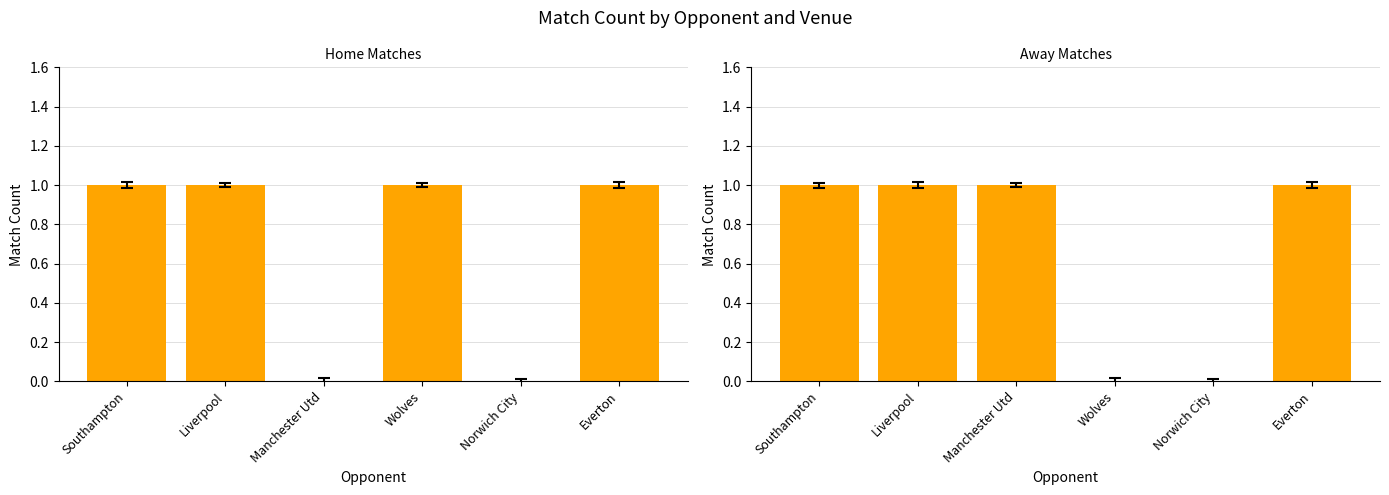

The value of Away at Norwich City is 1. True or false?

False